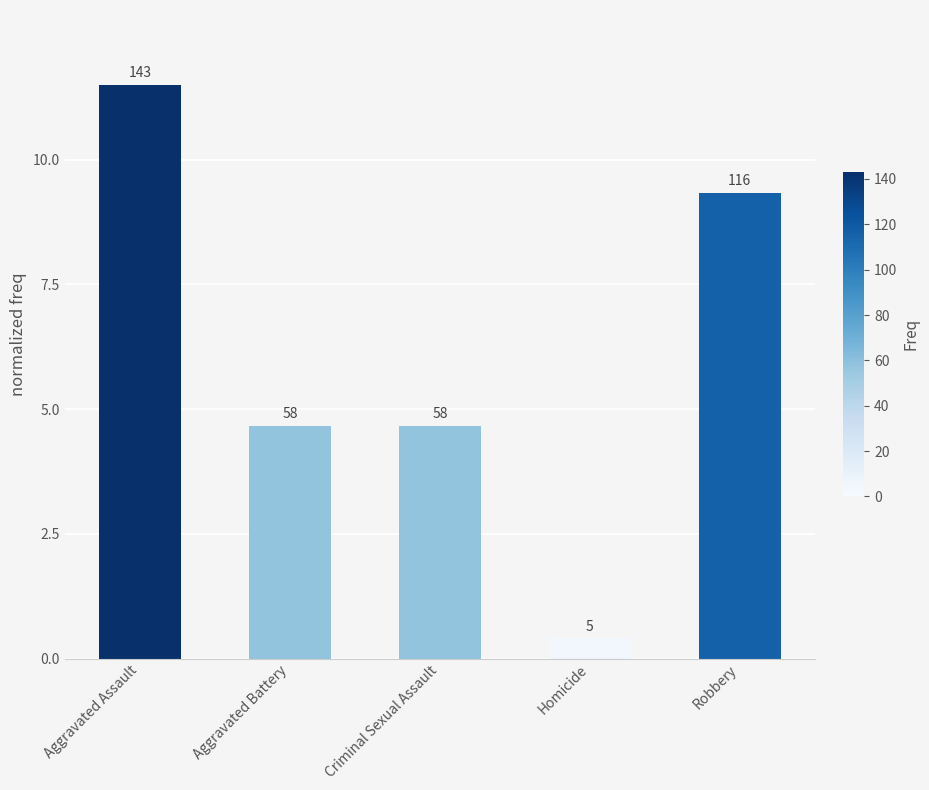

Does the chart contain any negative values?

No